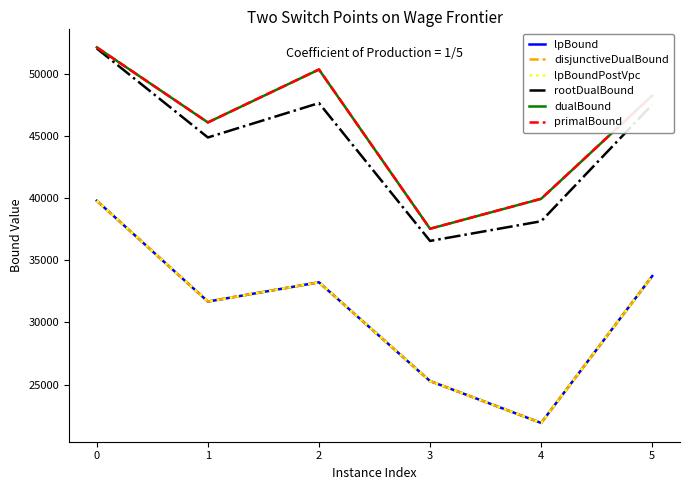

Reading left to right, transcribe all the data shown in this chart.

lpBound: 39794.7	31679.4	33229.4	25277.7	21906.2	33732.1
disjunctiveDualBound: 39794.7	31679.4	33229.4	25277.7	21906.2	33732.1
lpBoundPostVpc: 39794.7	31679.4	33229.4	25277.7	21906.2	33732.1
rootDualBound: 52055.7	44891.1	47659.9	36560.0	38145.2	47536.9
dualBound: 52148.0	46100.9	50361.6	37539.3	39952.7	48259.3
primalBound: 52148.0	46103.1	50366.6	37542.2	39956.4	48263.6